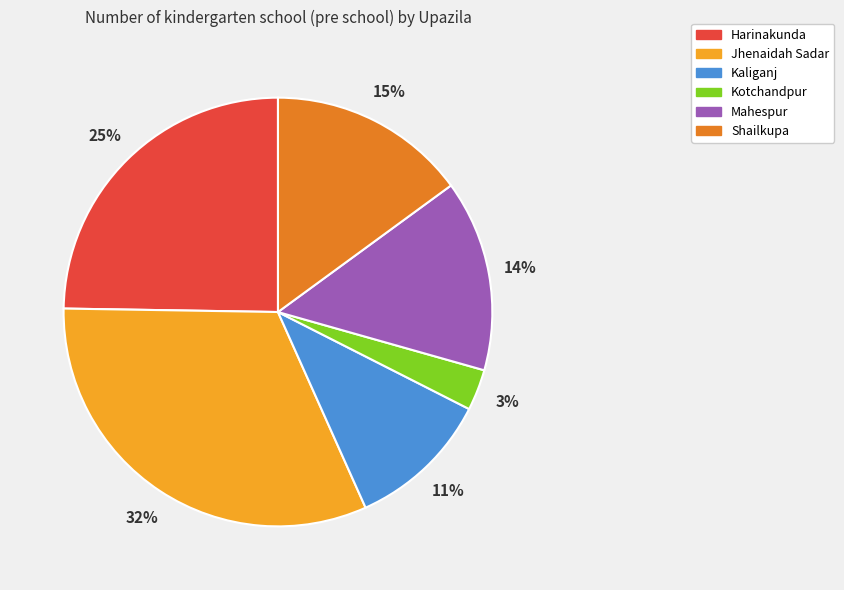

Is it true that Kaliganj is 11% of the pie?

True